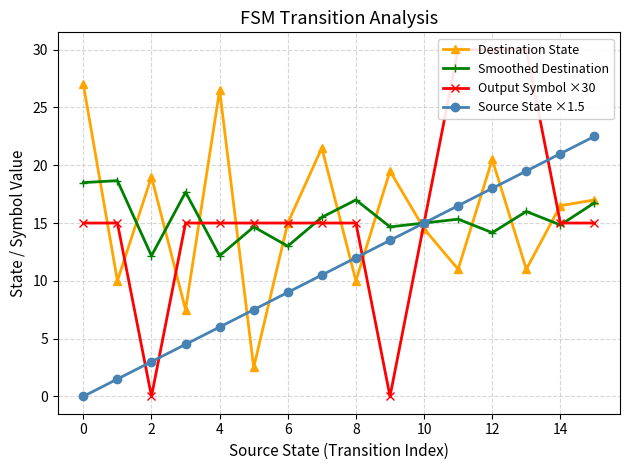

Is it true that Smoothed Destination equals 17.0 at 8?

True